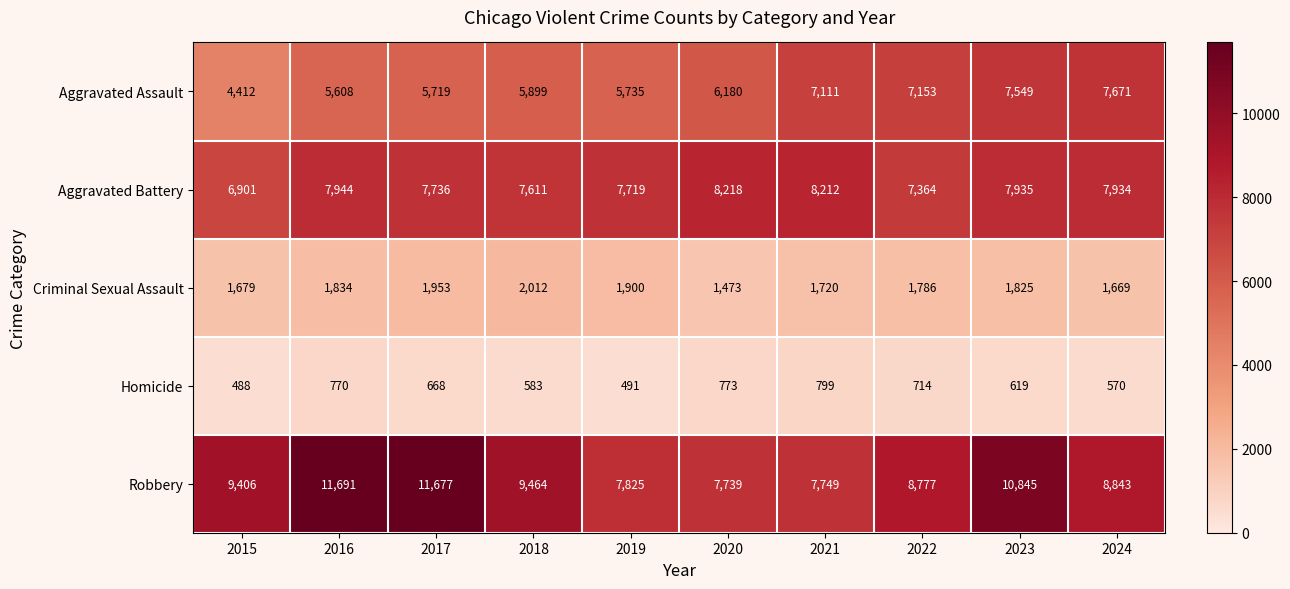

What is the sum of the Criminal Sexual Assault values at 2022 and 2017?

3739